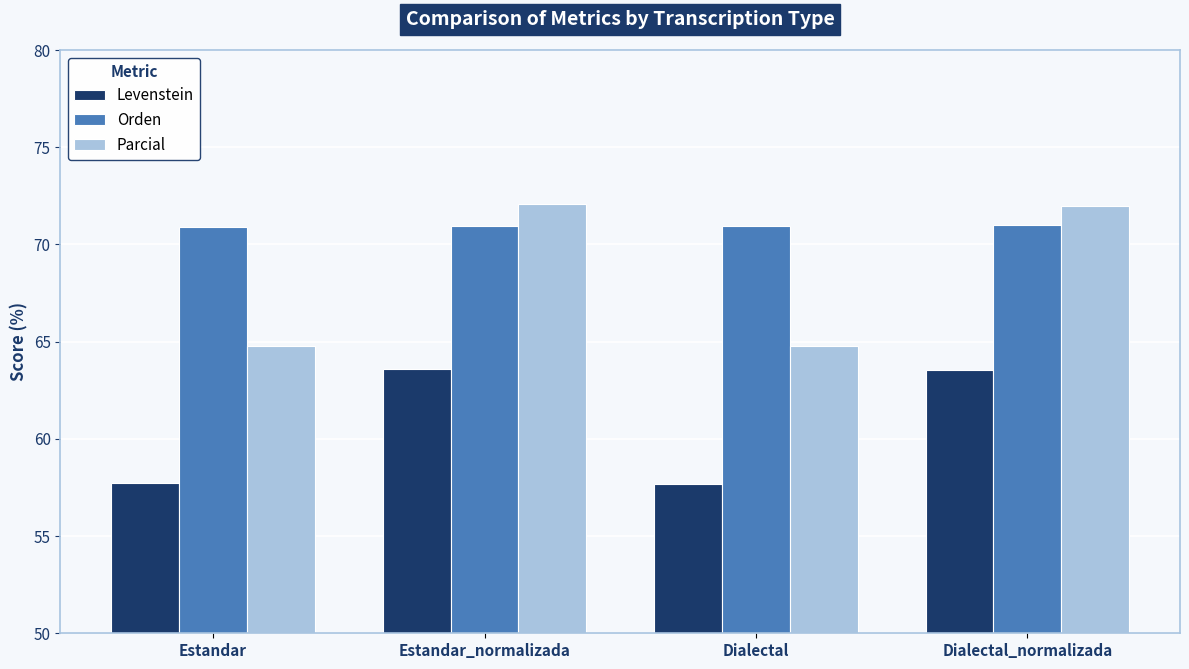

Which series has the largest total across all categories?

Orden